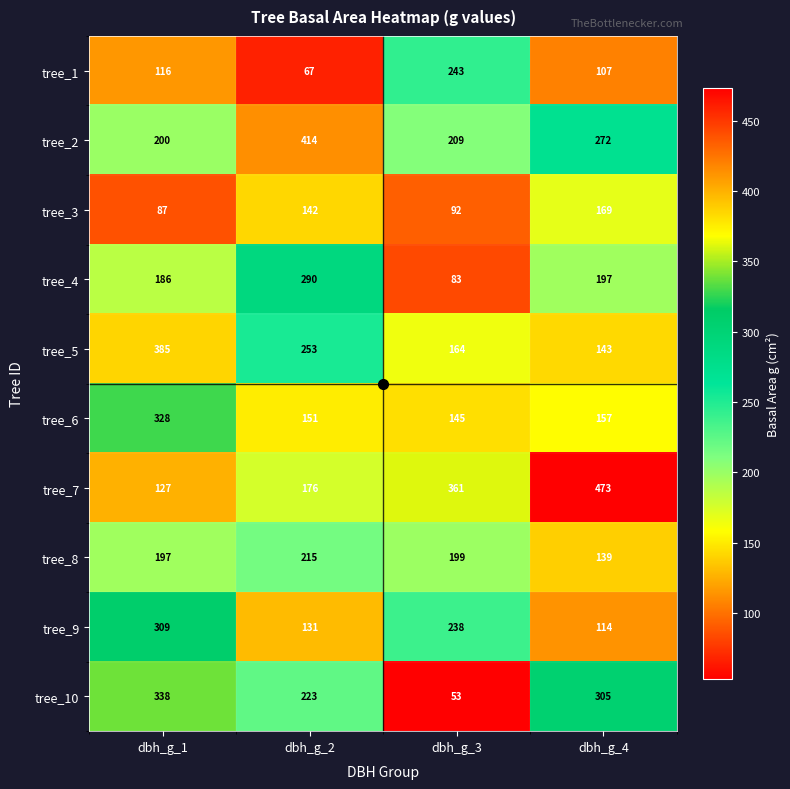

Between dbh_g_3 and dbh_g_4, which series saw the biggest shift?

tree_10